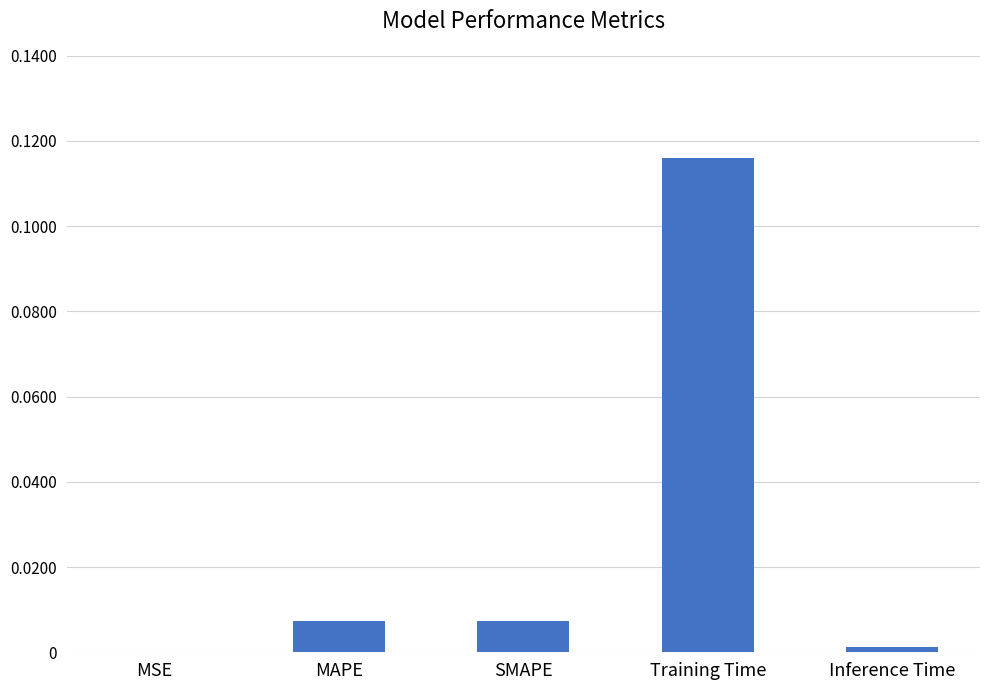

Is it true that the value at MSE is 0.0?

True